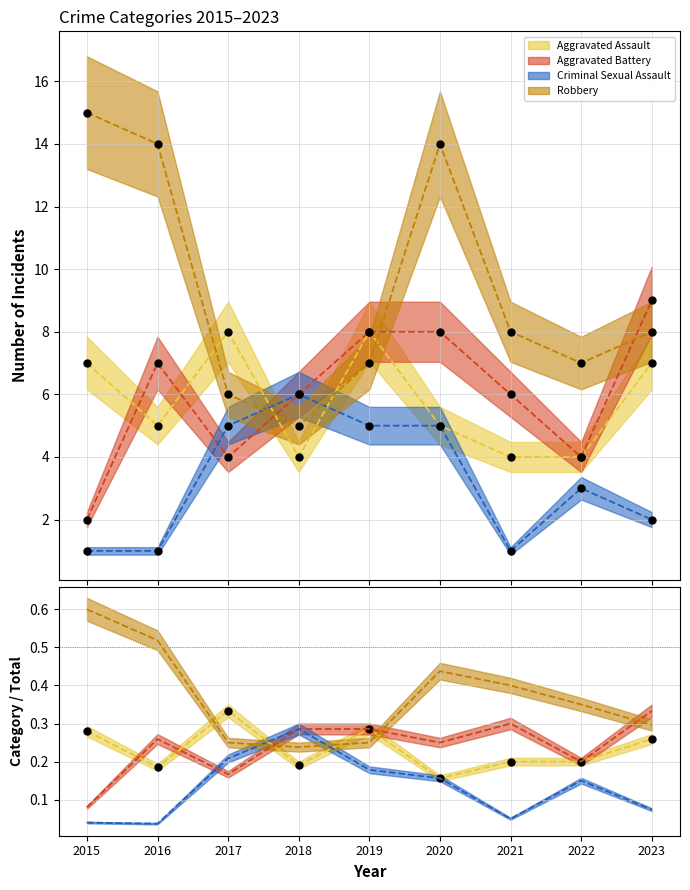

At which category is the sum across all series the highest?

2020